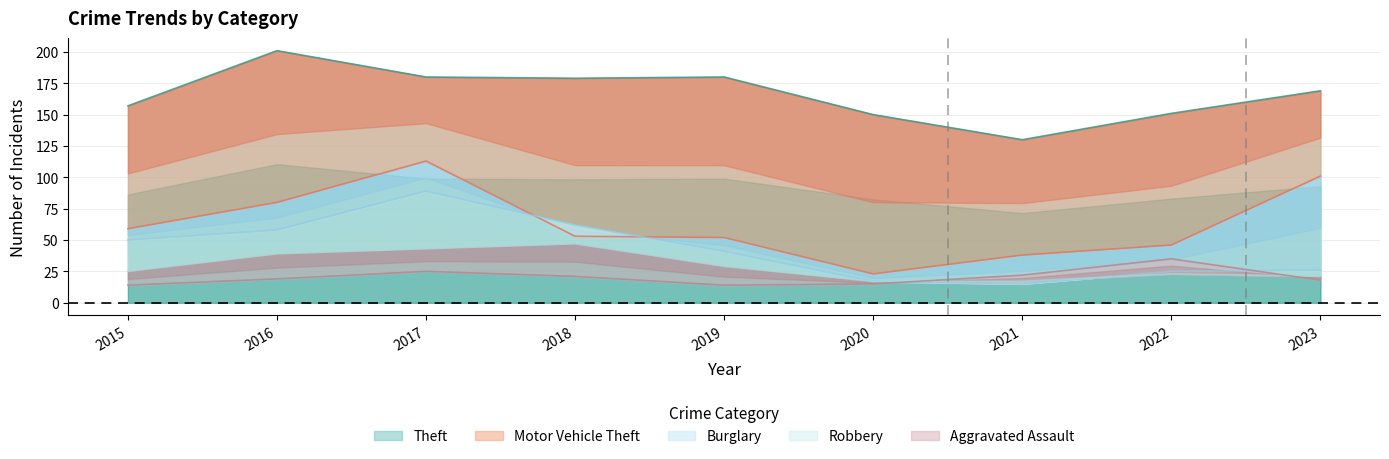

In Theft, how many points are lower than both neighbors (excluding endpoints)?

2